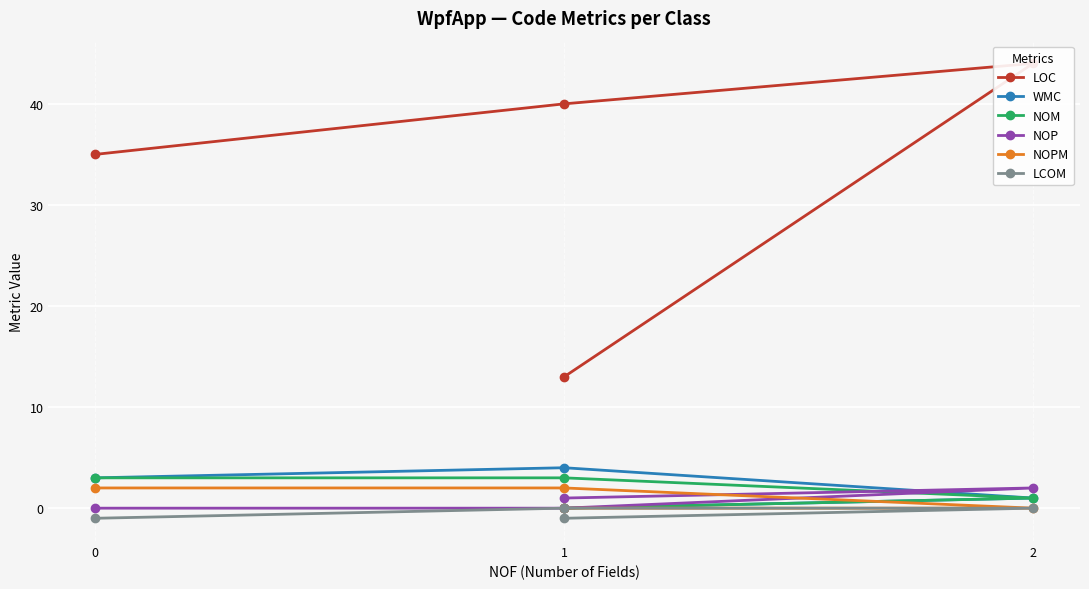

At 1, list the series in order from smallest to largest.

NOP, LCOM, NOPM, NOM, WMC, LOC